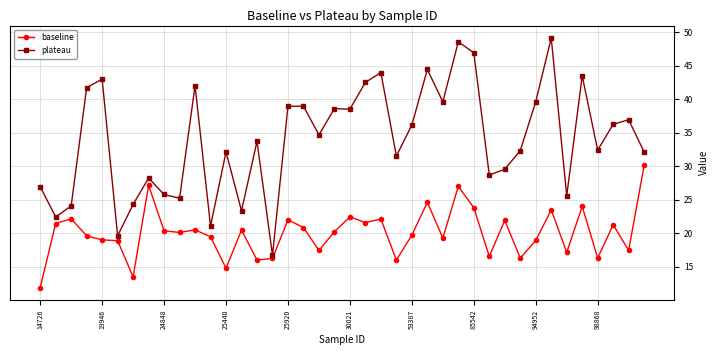

What is the value of the plateau point at the 29th from the left?

46.9